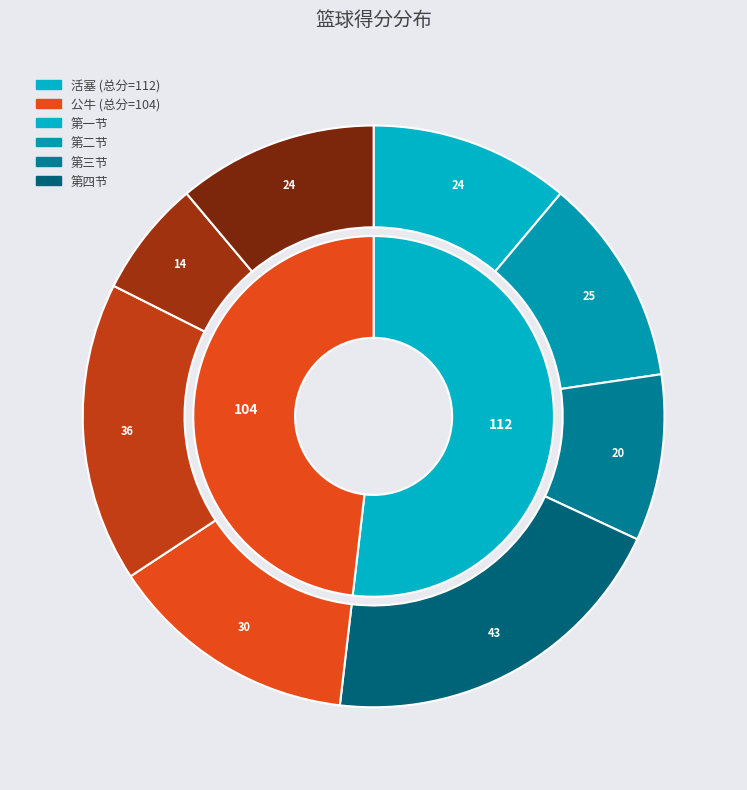

Which series has the largest range (max minus min)?

四